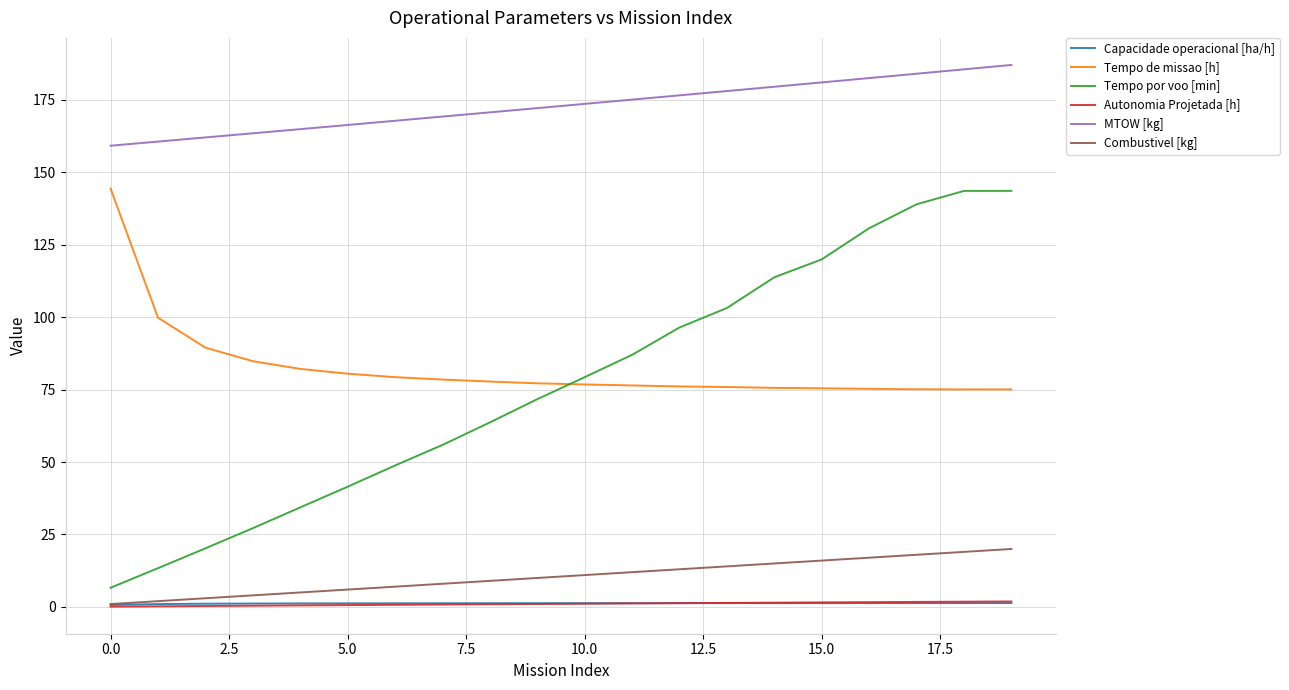

Does the chart have visible grid lines?

Yes